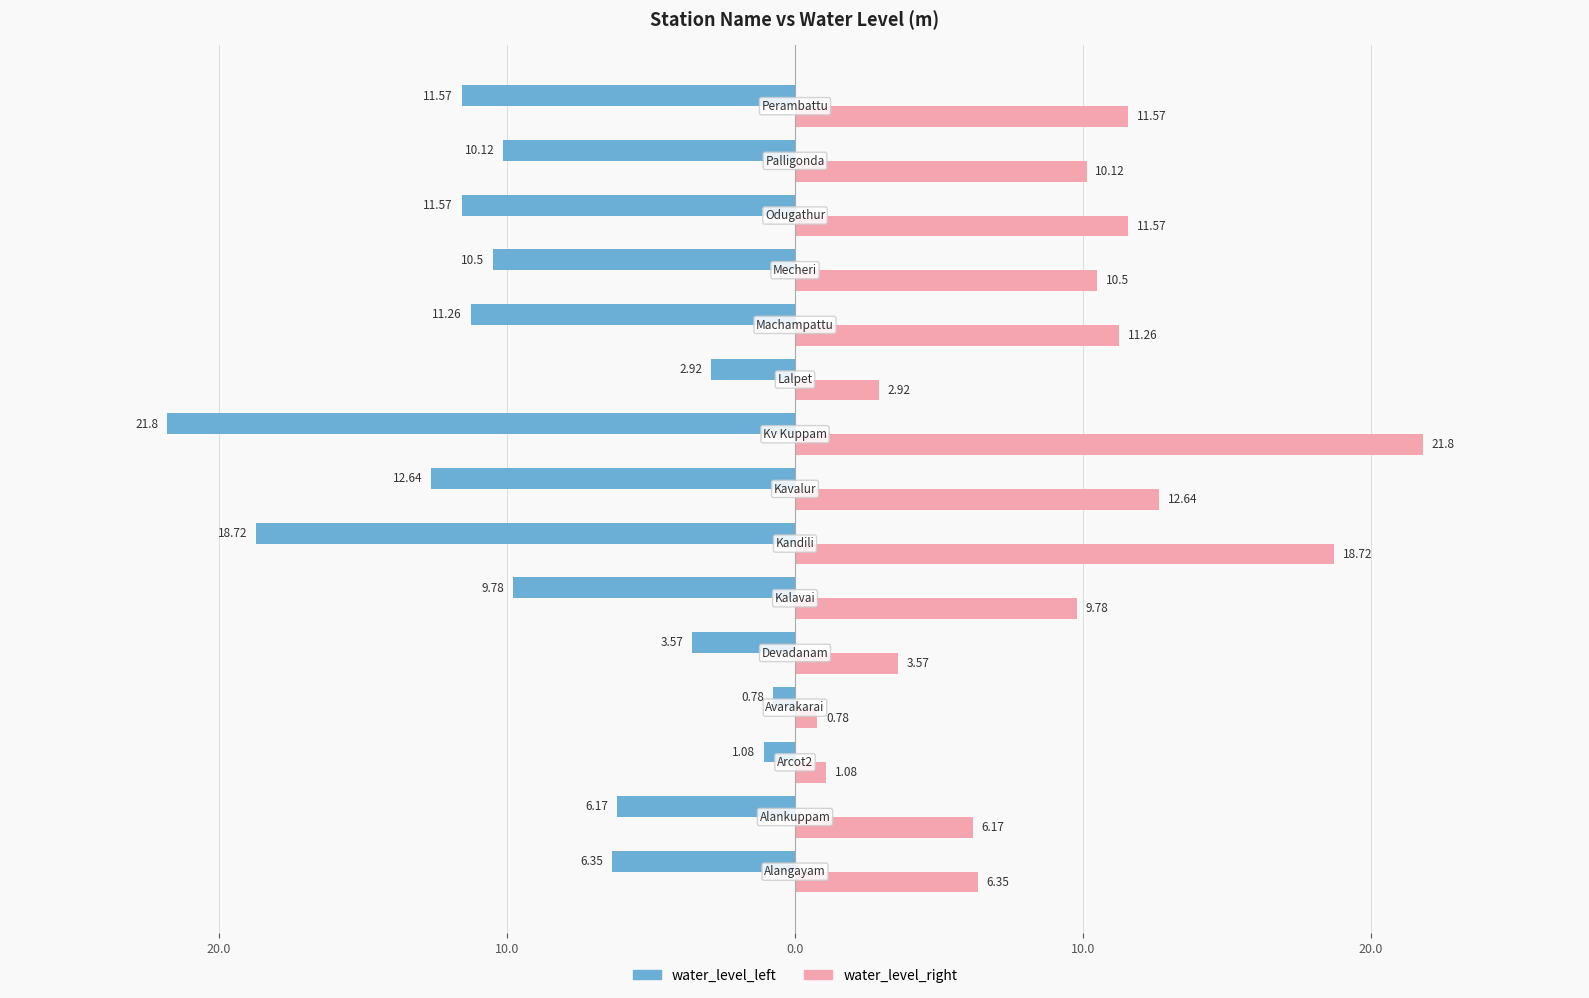

Reading left to right, what are all the values shown in this chart?

water_level_left: -6.3	-6.2	-1.1	-0.8	-3.6	-9.8	-18.7	-12.6	-21.8	-2.9	-11.3	-10.5	-11.6	-10.1	-11.6
water_level_right: 6.3	6.2	1.1	0.8	3.6	9.8	18.7	12.6	21.8	2.9	11.3	10.5	11.6	10.1	11.6